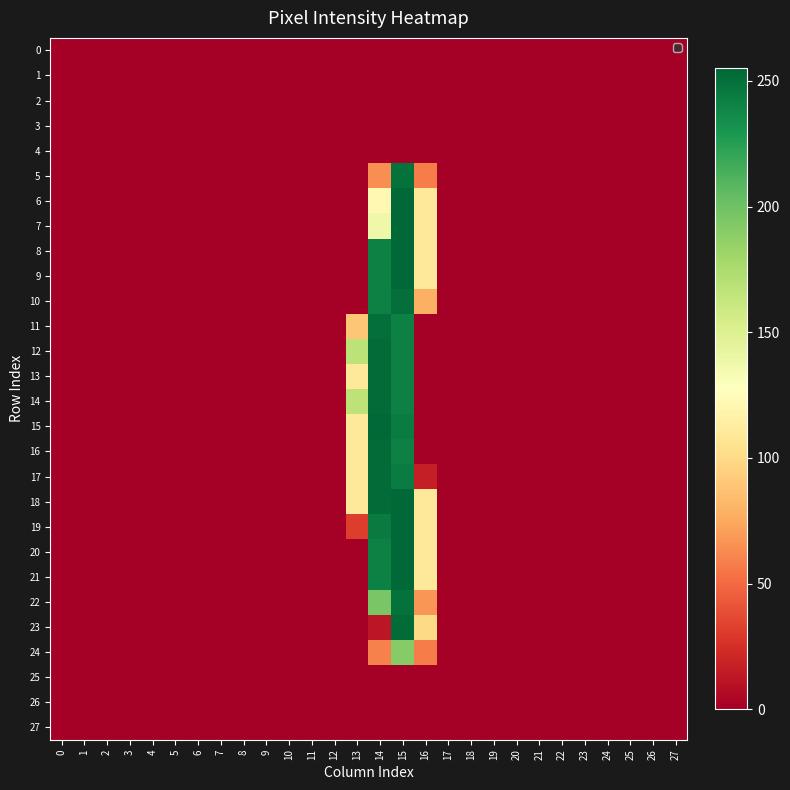

Reading left to right, what are all the values shown in this chart?

0: 0=0	1=0	2=0	3=0	4=0	5=0	6=0	7=0	8=0	9=0	10=0	11=0	12=0	13=0	14=0	15=0	16=0	17=0	18=0	19=0	20=0	21=0	22=0	23=0	24=0	25=0	26=0	27=0
1: 0=0	1=0	2=0	3=0	4=0	5=0	6=0	7=0	8=0	9=0	10=0	11=0	12=0	13=0	14=0	15=0	16=0	17=0	18=0	19=0	20=0	21=0	22=0	23=0	24=0	25=0	26=0	27=0
2: 0=0	1=0	2=0	3=0	4=0	5=0	6=0	7=0	8=0	9=0	10=0	11=0	12=0	13=0	14=0	15=0	16=0	17=0	18=0	19=0	20=0	21=0	22=0	23=0	24=0	25=0	26=0	27=0
3: 0=0	1=0	2=0	3=0	4=0	5=0	6=0	7=0	8=0	9=0	10=0	11=0	12=0	13=0	14=0	15=0	16=0	17=0	18=0	19=0	20=0	21=0	22=0	23=0	24=0	25=0	26=0	27=0
4: 0=0	1=0	2=0	3=0	4=0	5=0	6=0	7=0	8=0	9=0	10=0	11=0	12=0	13=0	14=0	15=0	16=0	17=0	18=0	19=0	20=0	21=0	22=0	23=0	24=0	25=0	26=0	27=0
5: 0=0	1=0	2=0	3=0	4=0	5=0	6=0	7=0	8=0	9=0	10=0	11=0	12=0	13=0	14=64	15=250	16=57	17=0	18=0	19=0	20=0	21=0	22=0	23=0	24=0	25=0	26=0	27=0
6: 0=0	1=0	2=0	3=0	4=0	5=0	6=0	7=0	8=0	9=0	10=0	11=0	12=0	13=0	14=122	15=254	16=109	17=0	18=0	19=0	20=0	21=0	22=0	23=0	24=0	25=0	26=0	27=0
7: 0=0	1=0	2=0	3=0	4=0	5=0	6=0	7=0	8=0	9=0	10=0	11=0	12=0	13=0	14=138	15=254	16=109	17=0	18=0	19=0	20=0	21=0	22=0	23=0	24=0	25=0	26=0	27=0
8: 0=0	1=0	2=0	3=0	4=0	5=0	6=0	7=0	8=0	9=0	10=0	11=0	12=0	13=0	14=242	15=254	16=109	17=0	18=0	19=0	20=0	21=0	22=0	23=0	24=0	25=0	26=0	27=0
9: 0=0	1=0	2=0	3=0	4=0	5=0	6=0	7=0	8=0	9=0	10=0	11=0	12=0	13=0	14=242	15=254	16=109	17=0	18=0	19=0	20=0	21=0	22=0	23=0	24=0	25=0	26=0	27=0
10: 0=0	1=0	2=0	3=0	4=0	5=0	6=0	7=0	8=0	9=0	10=0	11=0	12=0	13=0	14=242	15=251	16=78	17=0	18=0	19=0	20=0	21=0	22=0	23=0	24=0	25=0	26=0	27=0
11: 0=0	1=0	2=0	3=0	4=0	5=0	6=0	7=0	8=0	9=0	10=0	11=0	12=0	13=89	14=251	15=242	16=0	17=0	18=0	19=0	20=0	21=0	22=0	23=0	24=0	25=0	26=0	27=0
12: 0=0	1=0	2=0	3=0	4=0	5=0	6=0	7=0	8=0	9=0	10=0	11=0	12=0	13=167	14=253	15=242	16=0	17=0	18=0	19=0	20=0	21=0	22=0	23=0	24=0	25=0	26=0	27=0
13: 0=0	1=0	2=0	3=0	4=0	5=0	6=0	7=0	8=0	9=0	10=0	11=0	12=0	13=110	14=253	15=242	16=0	17=0	18=0	19=0	20=0	21=0	22=0	23=0	24=0	25=0	26=0	27=0
14: 0=0	1=0	2=0	3=0	4=0	5=0	6=0	7=0	8=0	9=0	10=0	11=0	12=0	13=167	14=253	15=242	16=0	17=0	18=0	19=0	20=0	21=0	22=0	23=0	24=0	25=0	26=0	27=0
15: 0=0	1=0	2=0	3=0	4=0	5=0	6=0	7=0	8=0	9=0	10=0	11=0	12=0	13=110	14=254	15=244	16=0	17=0	18=0	19=0	20=0	21=0	22=0	23=0	24=0	25=0	26=0	27=0
16: 0=0	1=0	2=0	3=0	4=0	5=0	6=0	7=0	8=0	9=0	10=0	11=0	12=0	13=110	14=253	15=242	16=0	17=0	18=0	19=0	20=0	21=0	22=0	23=0	24=0	25=0	26=0	27=0
17: 0=0	1=0	2=0	3=0	4=0	5=0	6=0	7=0	8=0	9=0	10=0	11=0	12=0	13=110	14=253	15=244	16=16	17=0	18=0	19=0	20=0	21=0	22=0	23=0	24=0	25=0	26=0	27=0
18: 0=0	1=0	2=0	3=0	4=0	5=0	6=0	7=0	8=0	9=0	10=0	11=0	12=0	13=110	14=253	15=254	16=109	17=0	18=0	19=0	20=0	21=0	22=0	23=0	24=0	25=0	26=0	27=0
19: 0=0	1=0	2=0	3=0	4=0	5=0	6=0	7=0	8=0	9=0	10=0	11=0	12=0	13=31	14=245	15=254	16=109	17=0	18=0	19=0	20=0	21=0	22=0	23=0	24=0	25=0	26=0	27=0
20: 0=0	1=0	2=0	3=0	4=0	5=0	6=0	7=0	8=0	9=0	10=0	11=0	12=0	13=0	14=242	15=254	16=109	17=0	18=0	19=0	20=0	21=0	22=0	23=0	24=0	25=0	26=0	27=0
21: 0=0	1=0	2=0	3=0	4=0	5=0	6=0	7=0	8=0	9=0	10=0	11=0	12=0	13=0	14=242	15=254	16=109	17=0	18=0	19=0	20=0	21=0	22=0	23=0	24=0	25=0	26=0	27=0
22: 0=0	1=0	2=0	3=0	4=0	5=0	6=0	7=0	8=0	9=0	10=0	11=0	12=0	13=0	14=196	15=250	16=67	17=0	18=0	19=0	20=0	21=0	22=0	23=0	24=0	25=0	26=0	27=0
23: 0=0	1=0	2=0	3=0	4=0	5=0	6=0	7=0	8=0	9=0	10=0	11=0	12=0	13=0	14=12	15=253	16=99	17=0	18=0	19=0	20=0	21=0	22=0	23=0	24=0	25=0	26=0	27=0
24: 0=0	1=0	2=0	3=0	4=0	5=0	6=0	7=0	8=0	9=0	10=0	11=0	12=0	13=0	14=59	15=191	16=57	17=0	18=0	19=0	20=0	21=0	22=0	23=0	24=0	25=0	26=0	27=0
25: 0=0	1=0	2=0	3=0	4=0	5=0	6=0	7=0	8=0	9=0	10=0	11=0	12=0	13=0	14=0	15=0	16=0	17=0	18=0	19=0	20=0	21=0	22=0	23=0	24=0	25=0	26=0	27=0
26: 0=0	1=0	2=0	3=0	4=0	5=0	6=0	7=0	8=0	9=0	10=0	11=0	12=0	13=0	14=0	15=0	16=0	17=0	18=0	19=0	20=0	21=0	22=0	23=0	24=0	25=0	26=0	27=0
27: 0=0	1=0	2=0	3=0	4=0	5=0	6=0	7=0	8=0	9=0	10=0	11=0	12=0	13=0	14=0	15=0	16=0	17=0	18=0	19=0	20=0	21=0	22=0	23=0	24=0	25=0	26=0	27=0